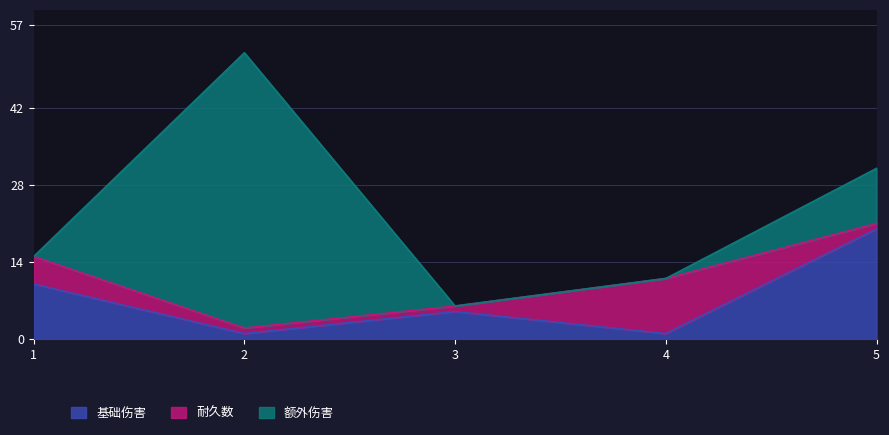

At which label does 基础伤害 reach its peak?

5